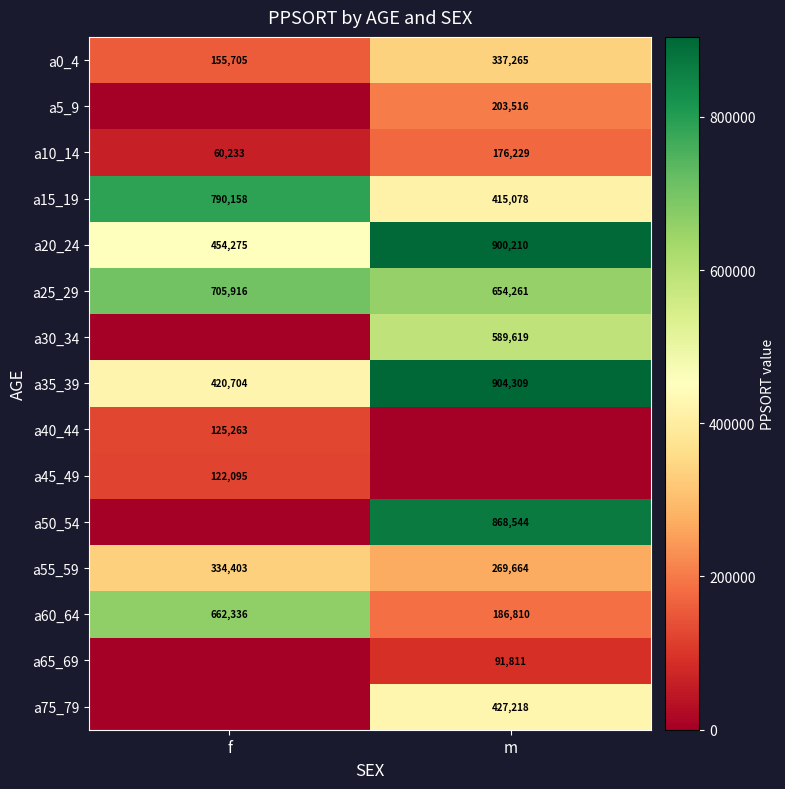

What is the difference between the maximum and minimum values in the a15_19 series?

375080